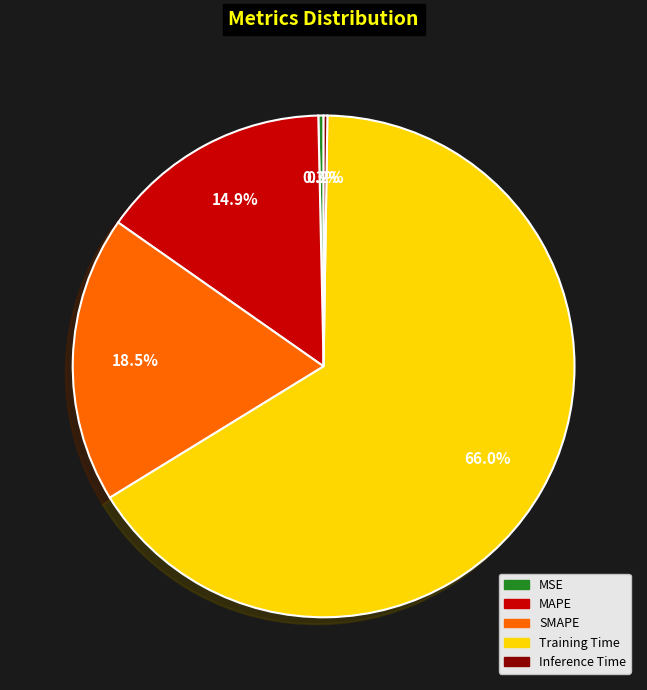

Which has a higher value, MAPE or Training Time?

Training Time